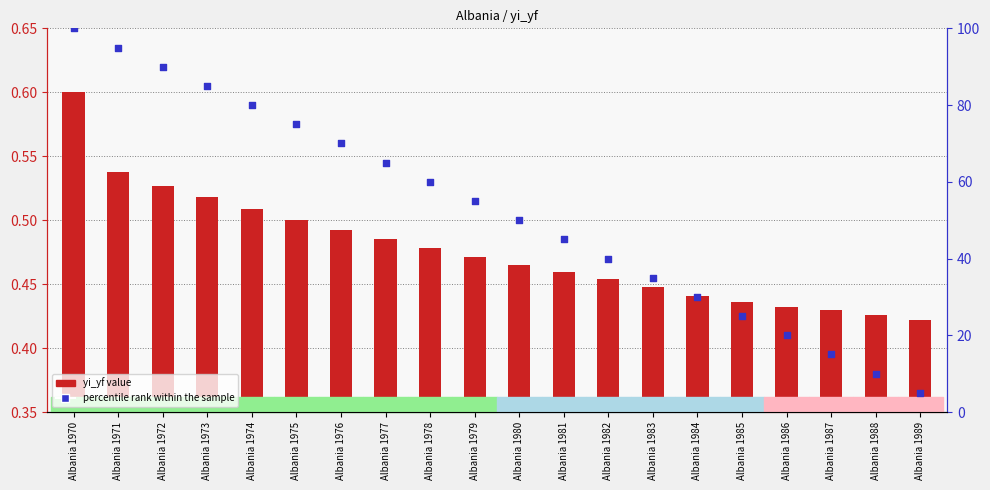

Which series has the largest total across all categories?

percentile rank within the sample